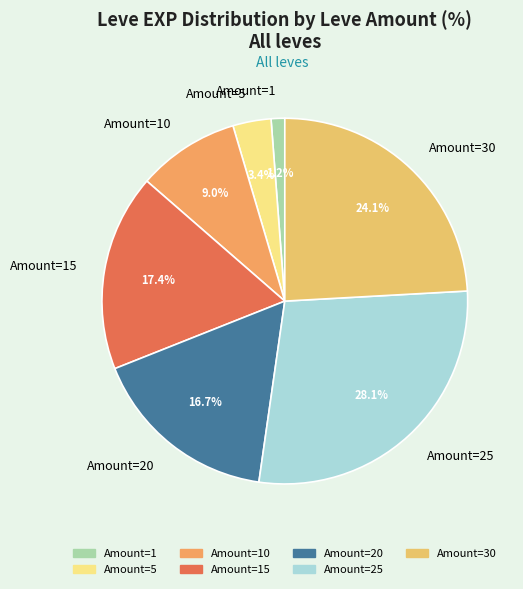

Does Amount=1 account for over 50% of the chart?

No